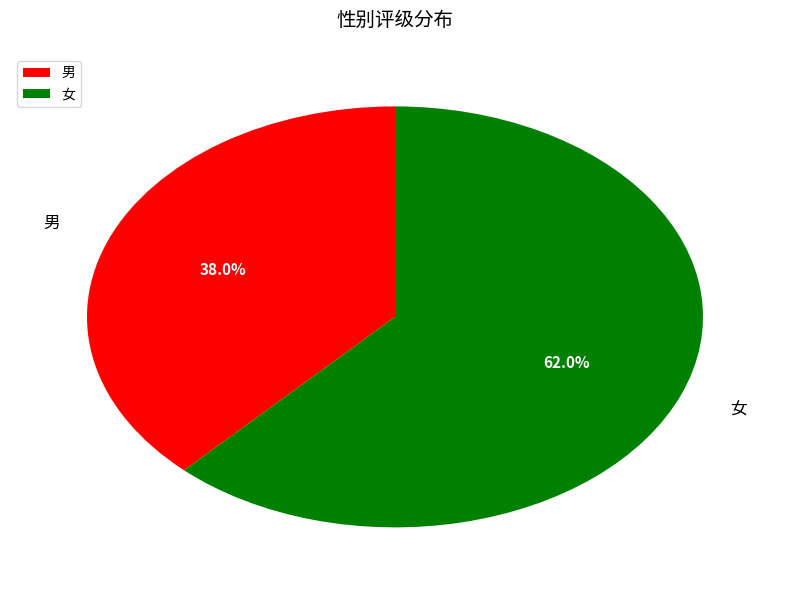

True or false: 女 accounts for 62% of the total.

True